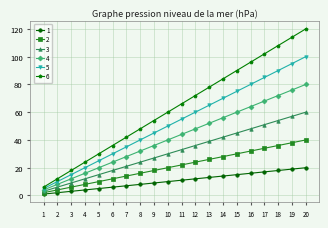

Which label corresponds to the largest value in the chart?

20